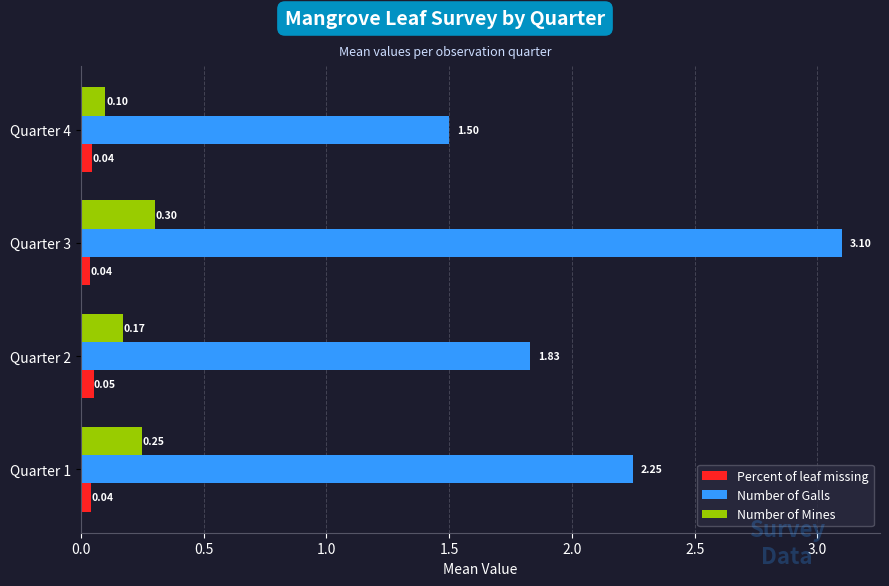

Which series has the largest range (max minus min)?

Number of Galls